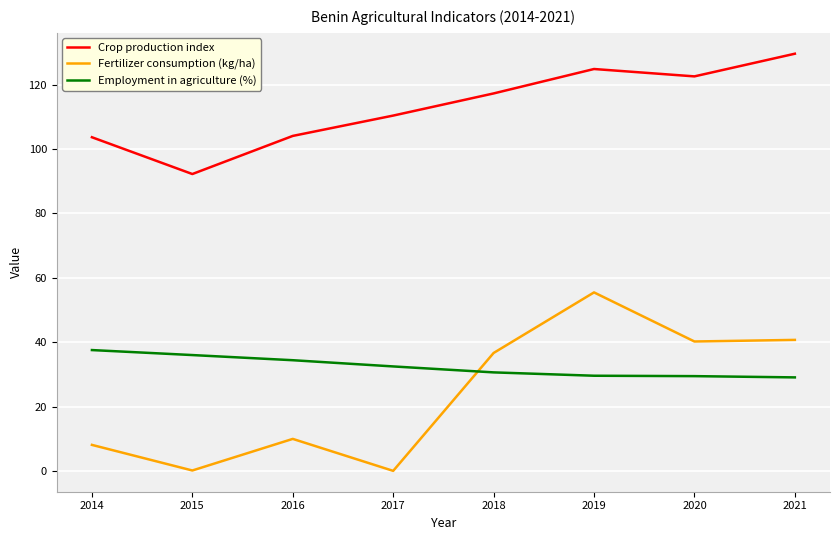

True or false: Fertilizer consumption (kg/ha) has a value of 12.5 at 2014.

False